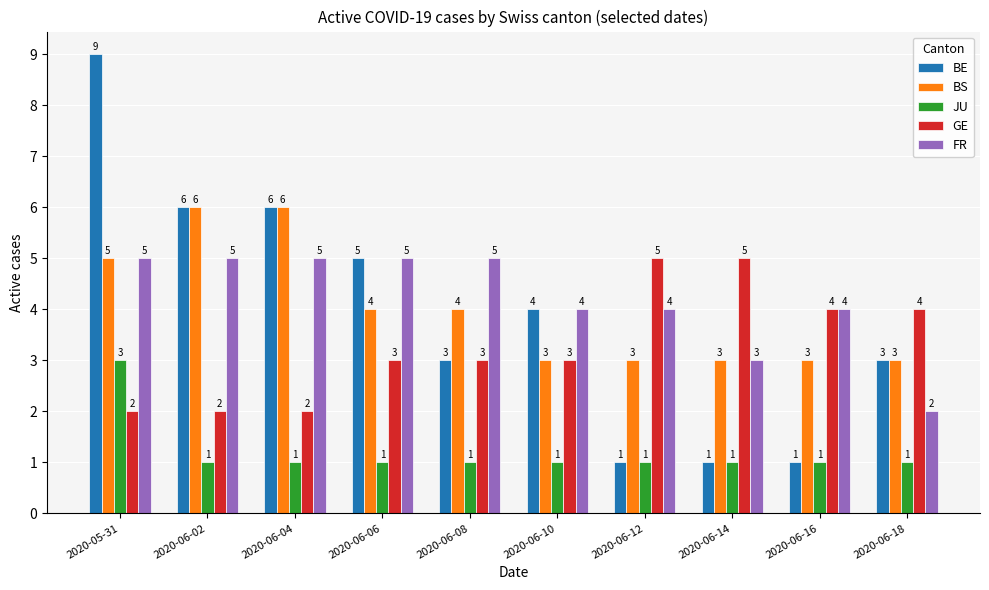

True or false: FR has a value of 7 at 2020-06-02.

False